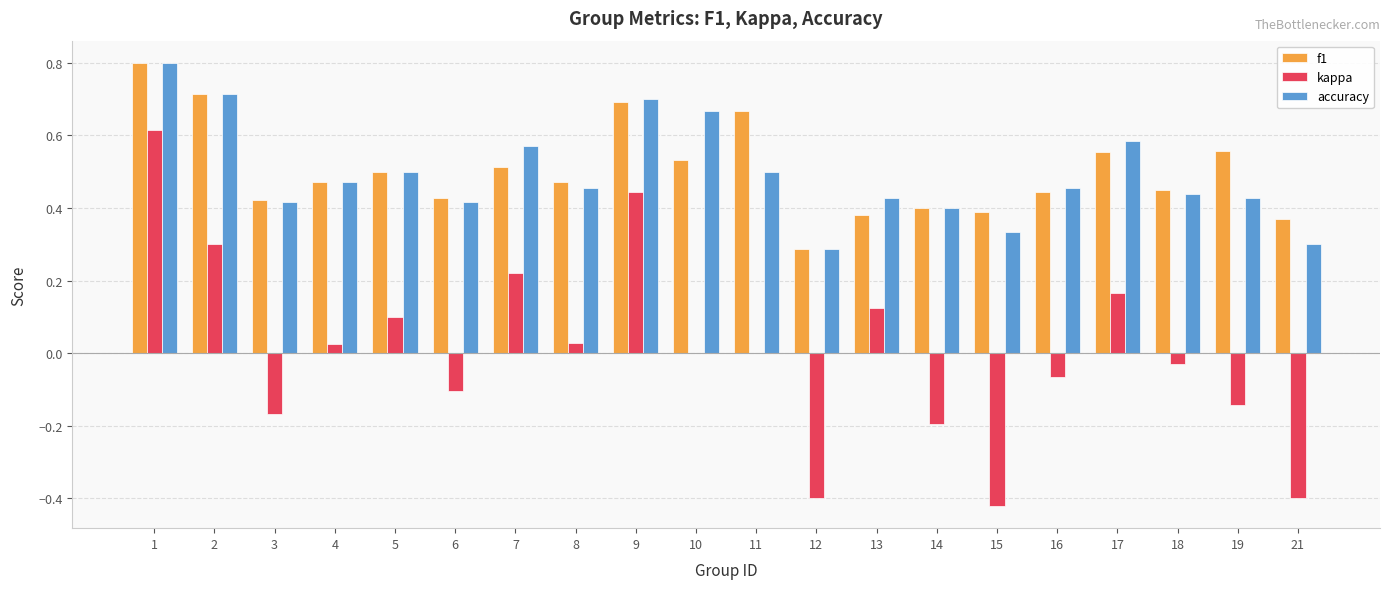

Count the number of categories in the chart.

20